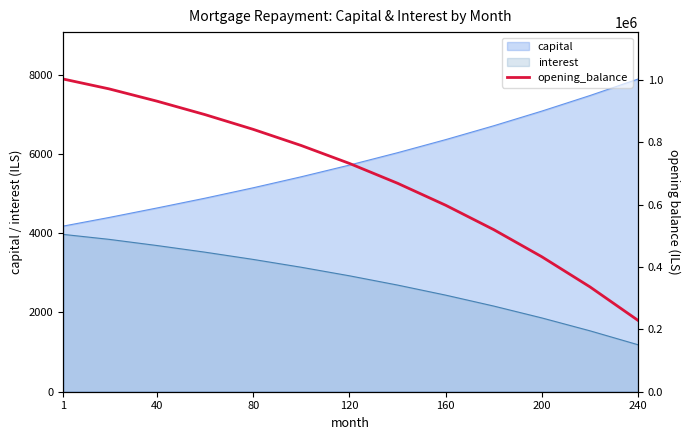

What is the maximum value shown in the chart?

1002666.7